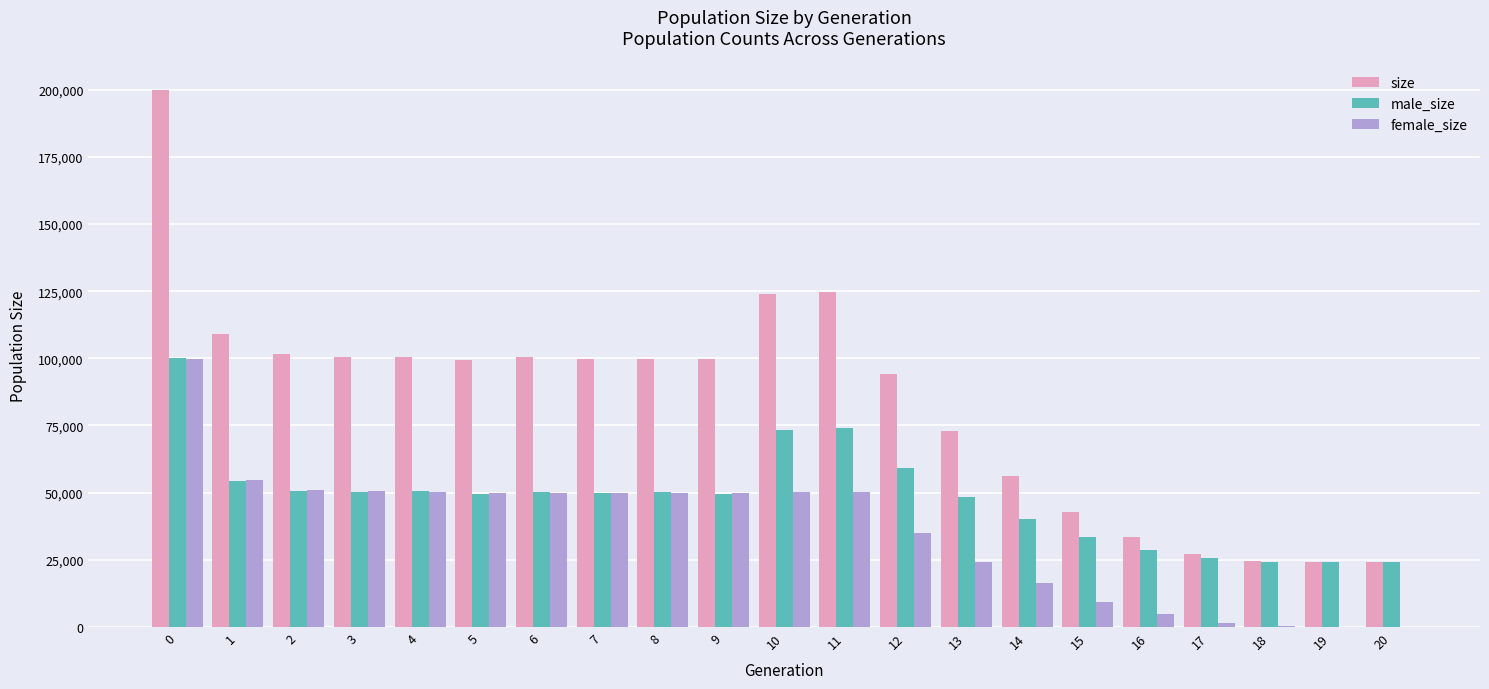

What is the sum of the female_size values at 17 and 9?

51481